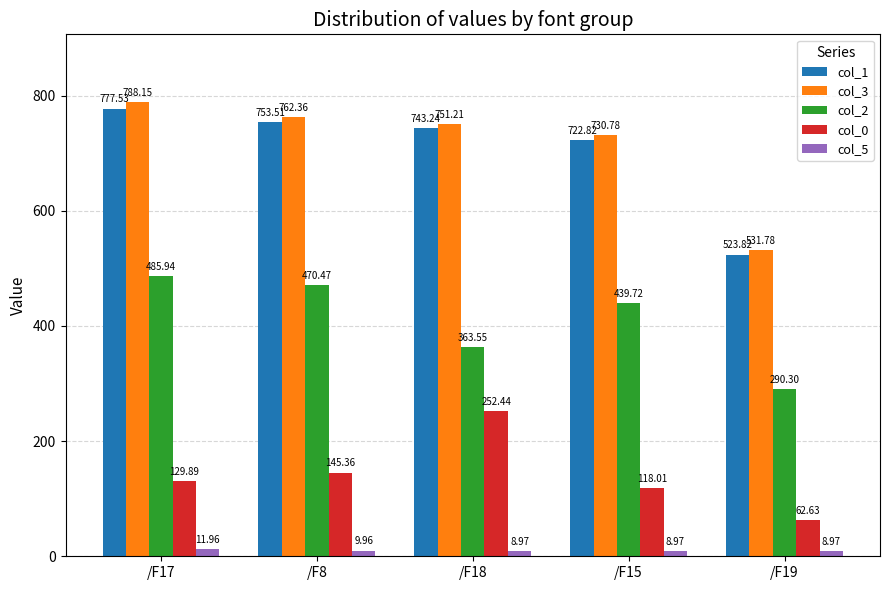

What is the value of the col_1 bar at the 5th from the left?

523.8